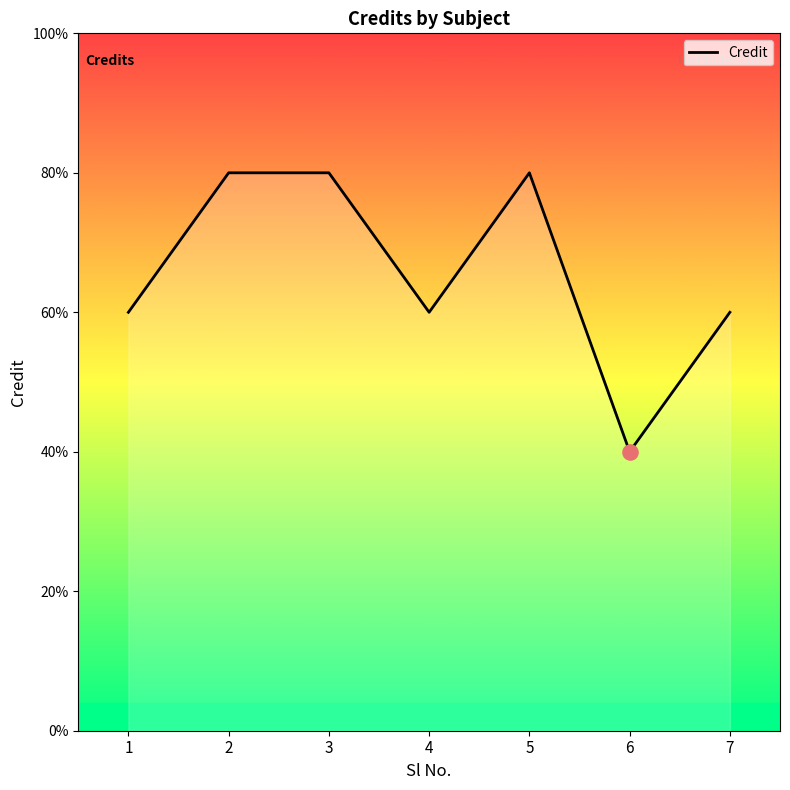

What is the ratio of the value at 5 to the value at 3?

1.0